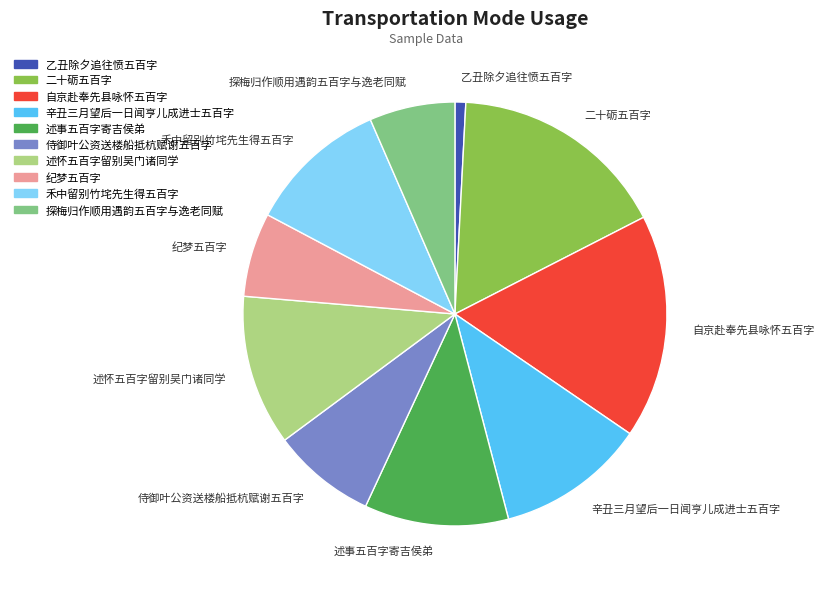

True or false: 侍御叶公资送楼船抵杭赋谢五百字 accounts for 8% of the total.

True